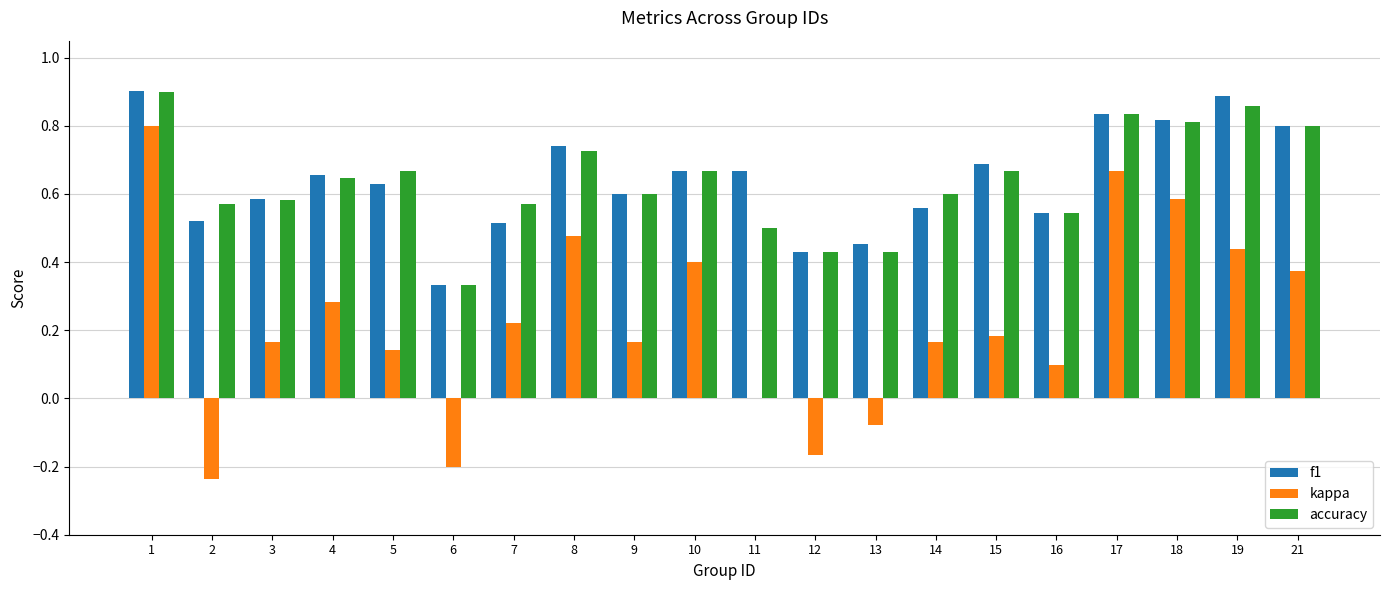

What are all the series names shown in the legend?

f1, kappa, accuracy